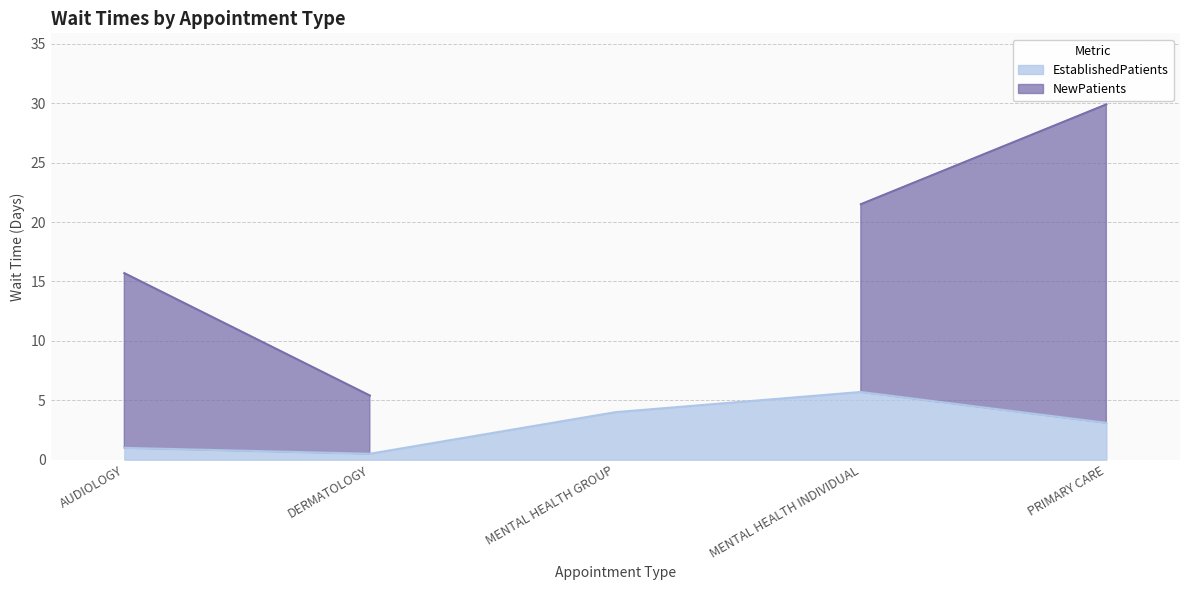

Which category has the highest value in the EstablishedPatients series?

MENTAL HEALTH INDIVIDUAL